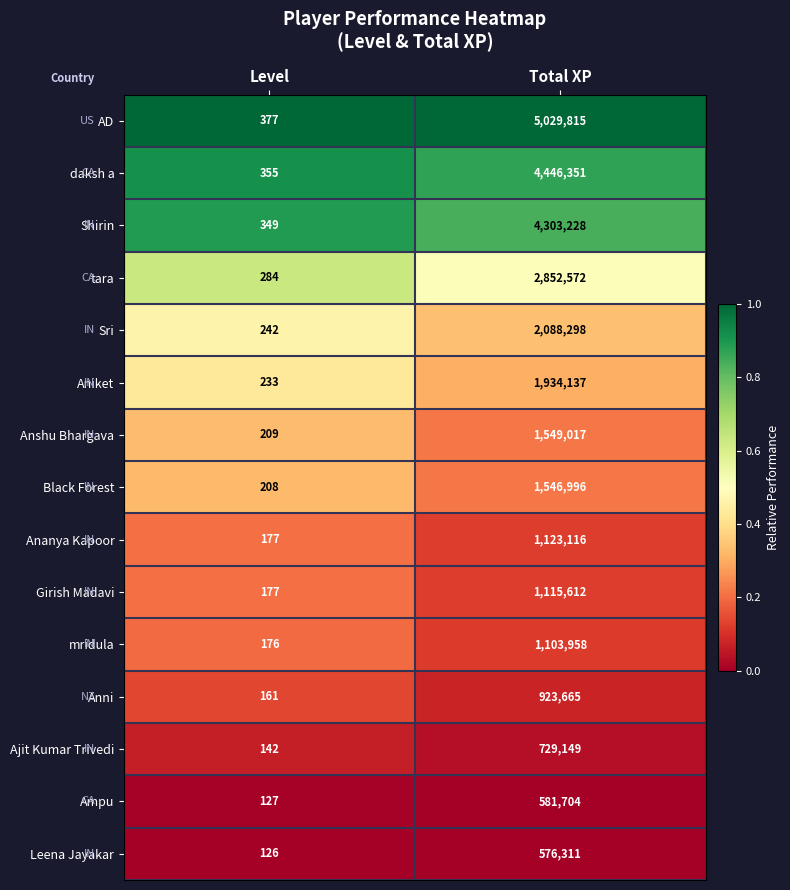

Reading right to left, extract all data points from this chart.

AD: Total XP=5029815	Level=377
daksh a: Total XP=4446351	Level=355
Shirin: Total XP=4303228	Level=349
tara: Total XP=2852572	Level=284
Sri: Total XP=2088298	Level=242
Aniket: Total XP=1934137	Level=233
Anshu Bhargava: Total XP=1549017	Level=209
Black Forest: Total XP=1546996	Level=208
Ananya Kapoor: Total XP=1123116	Level=177
Girish Madavi: Total XP=1115612	Level=177
mridula: Total XP=1103958	Level=176
Anni: Total XP=923665	Level=161
Ajit Kumar Trivedi: Total XP=729149	Level=142
Ampu: Total XP=581704	Level=127
Leena Jayakar: Total XP=576311	Level=126